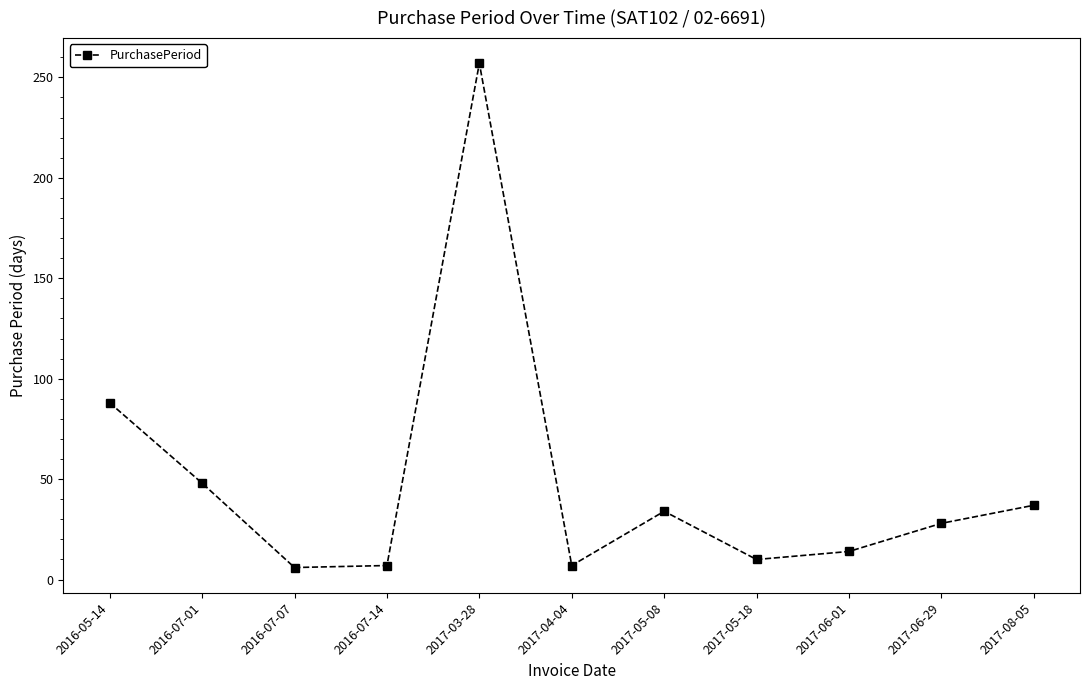

What is the difference between the second highest and minimum values?

82